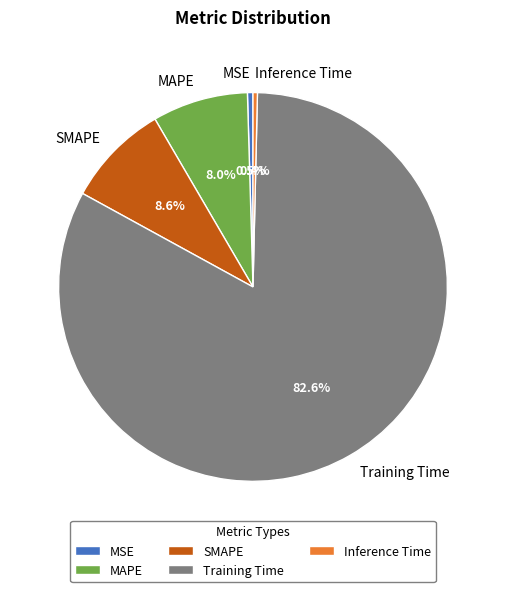

The MAPE slice represents 8% of the pie. True or false?

True